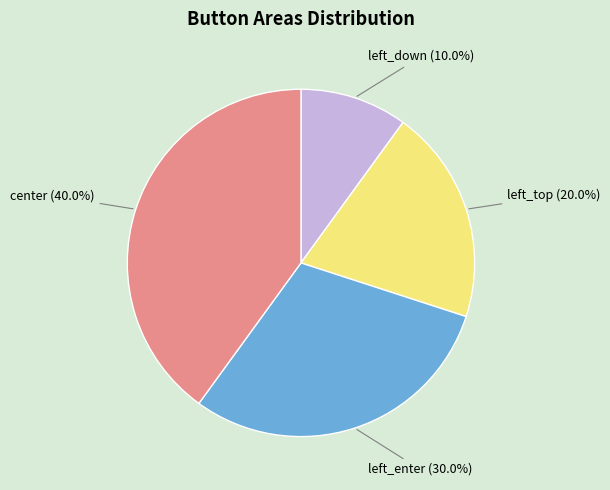

Is it true that center is 52% of the pie?

False